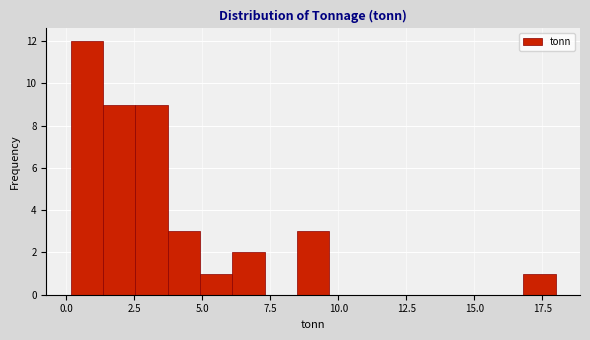

Read against the x-axis, roughly where is the centre of the tallest bar?

0.5